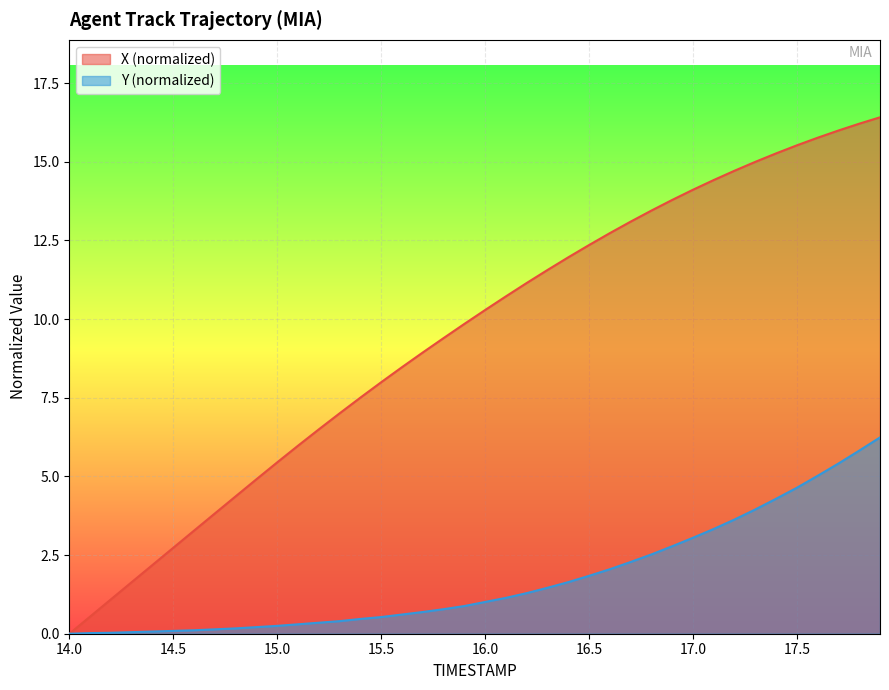

Where is X nearest to the value 8?

15.5